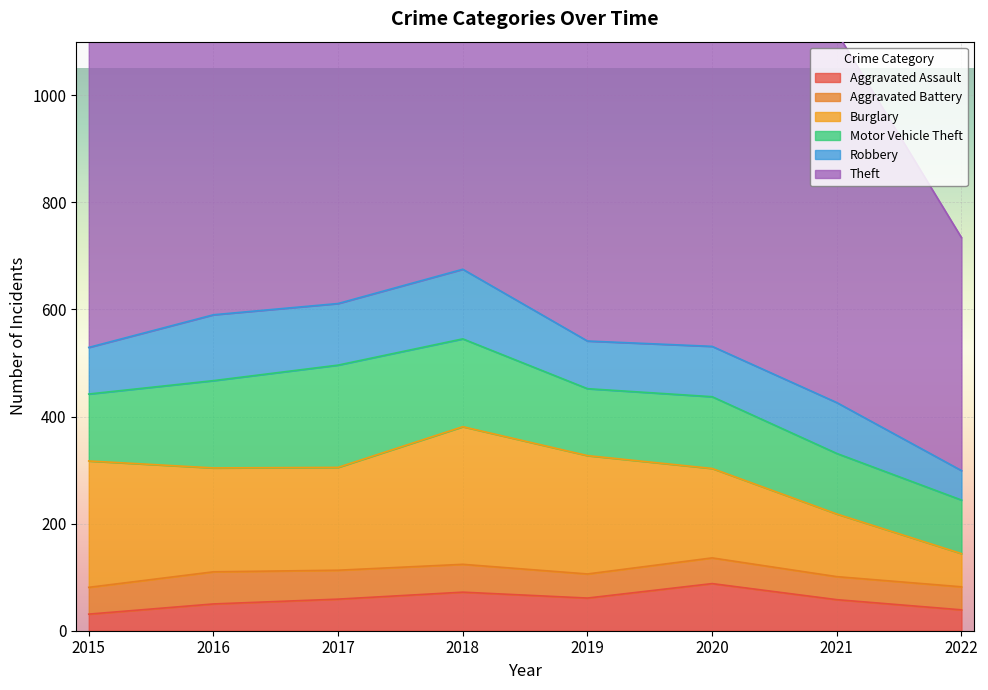

How many lines are shown in the chart?

6